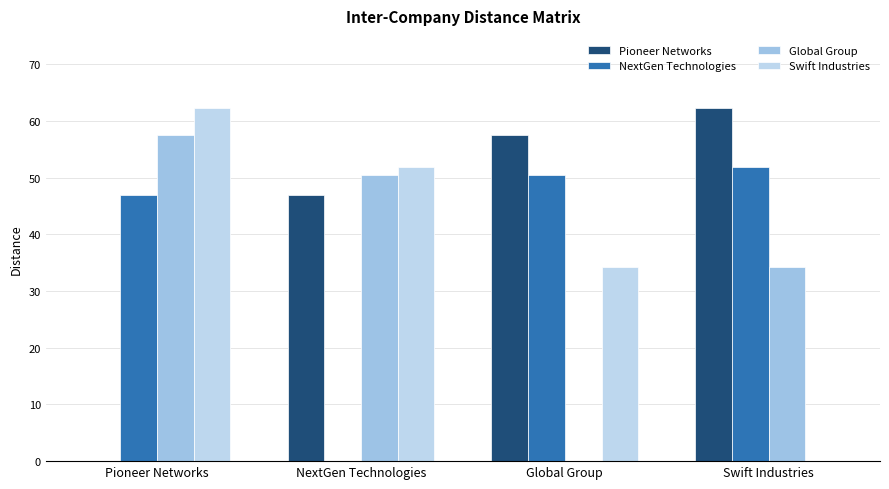

What is the value of the Swift Industries bar at the 2nd from the left?

51.9